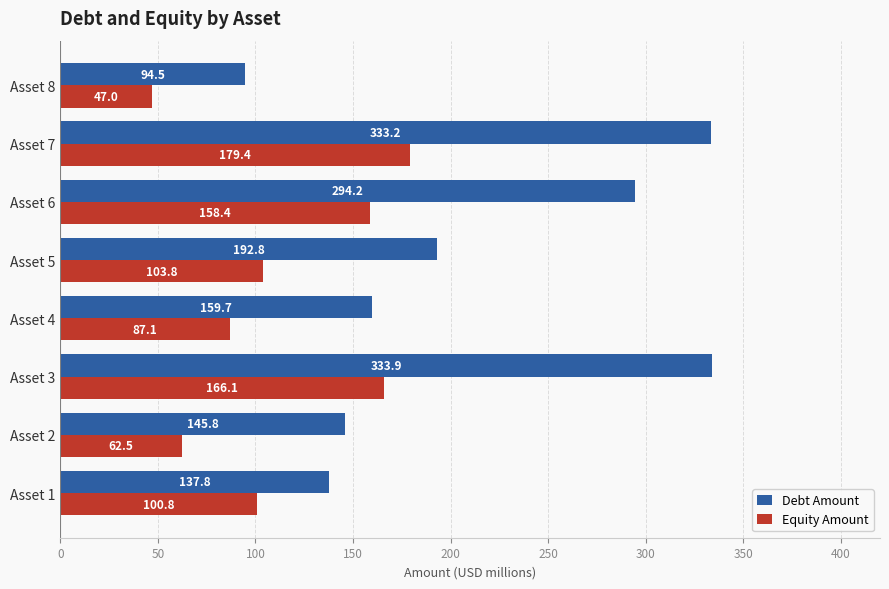

At which label is Debt Amount closest to 214?

Asset 5